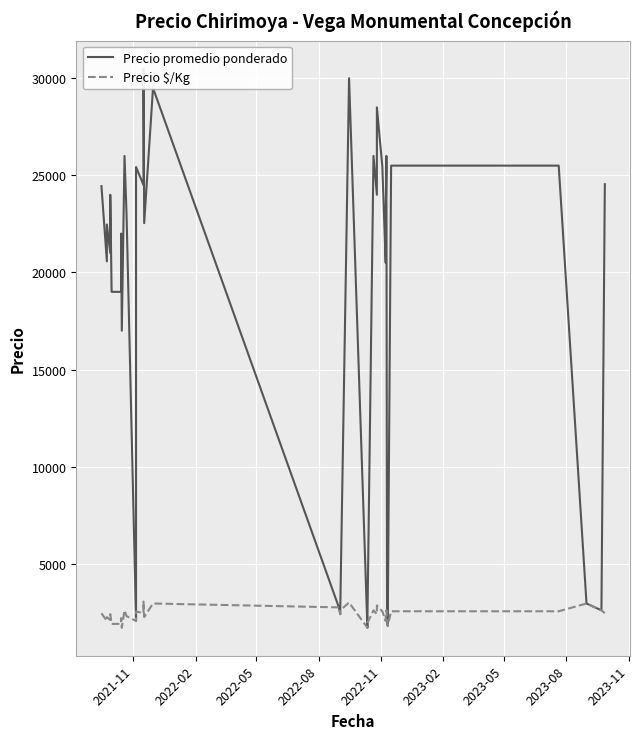

True or false: Precio $/Kg and Precio promedio ponderado cross at least once.

False